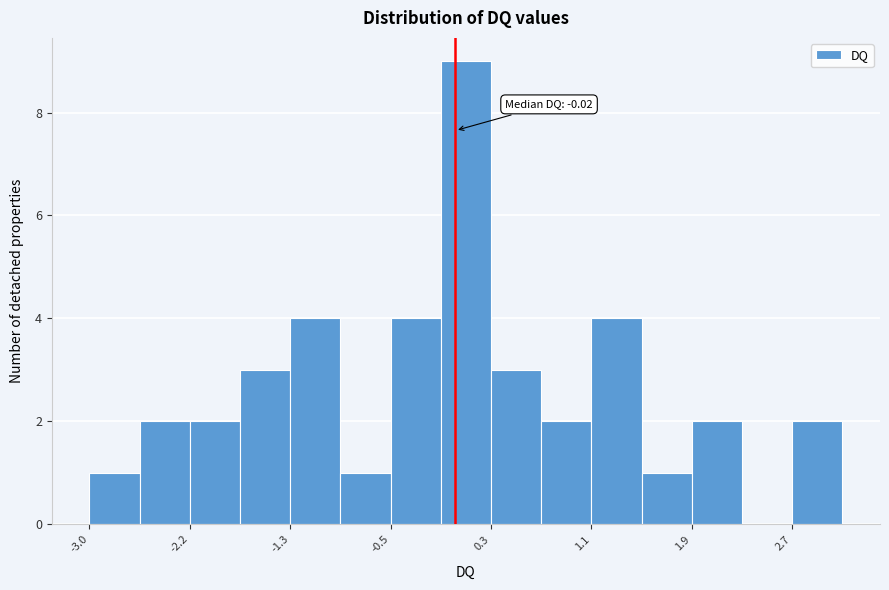

Over which range of the x-axis is the bar tallest?

-0.1 to 0.3